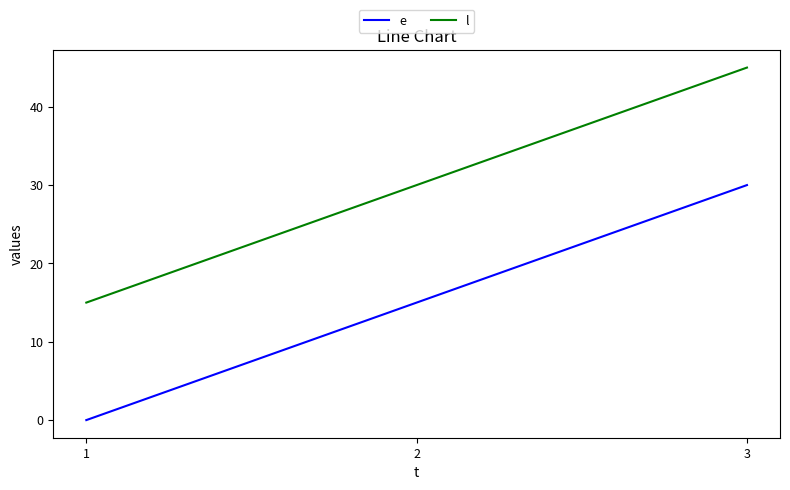

What is the difference between the highest and lowest values at 2?

15